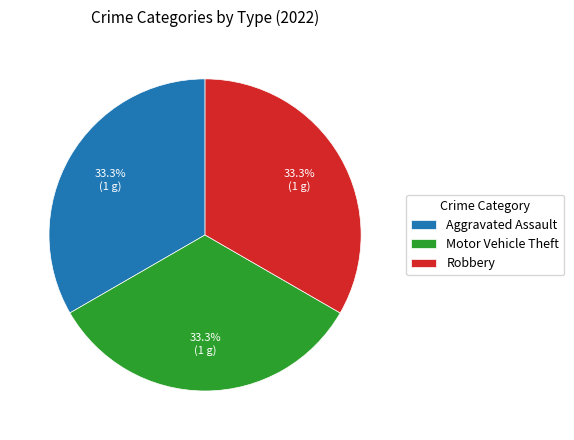

Is there any slice that represents more than half of the pie?

No